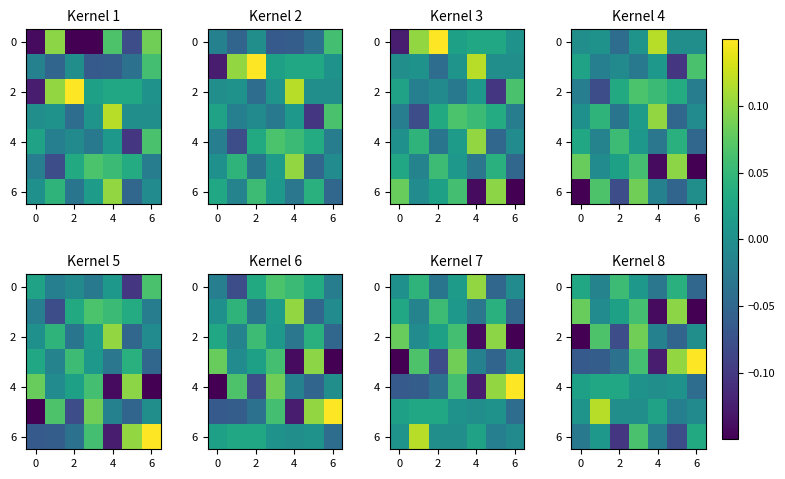

True or false: 2 has a value of -0.0 at 4.

False